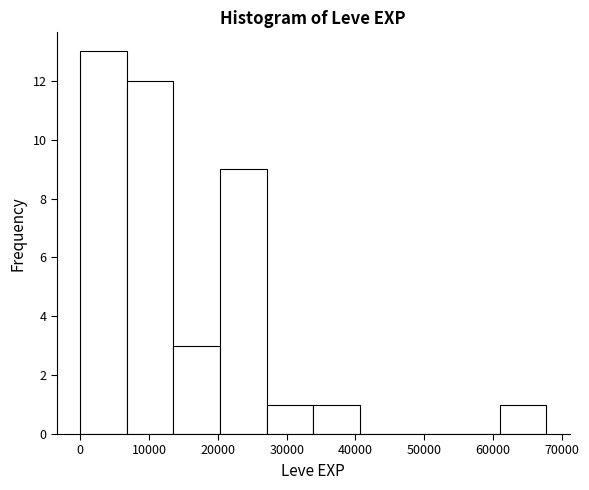

Which range on the x-axis has the tallest bar?

0 to 7000